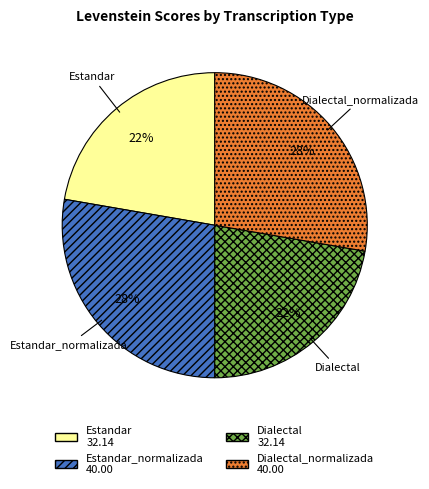

Count the number of slices in the pie.

4